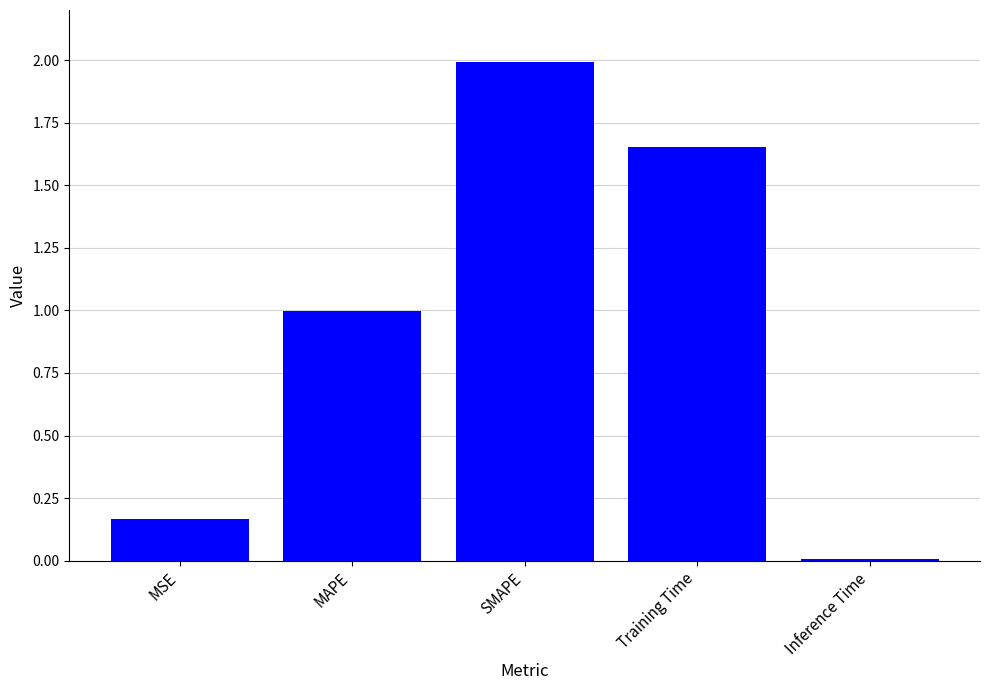

Which category has the highest value across all series?

SMAPE